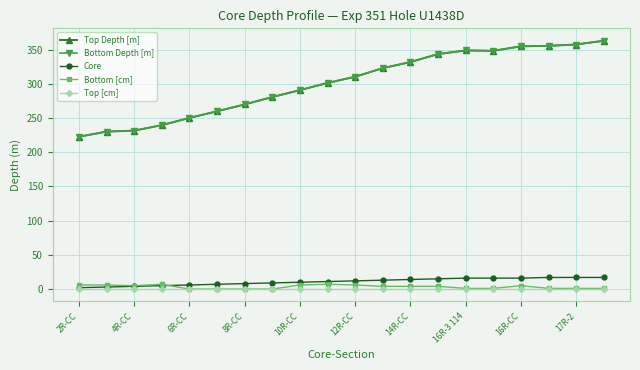

True or false: Core and Bottom [cm] cross at least once.

True